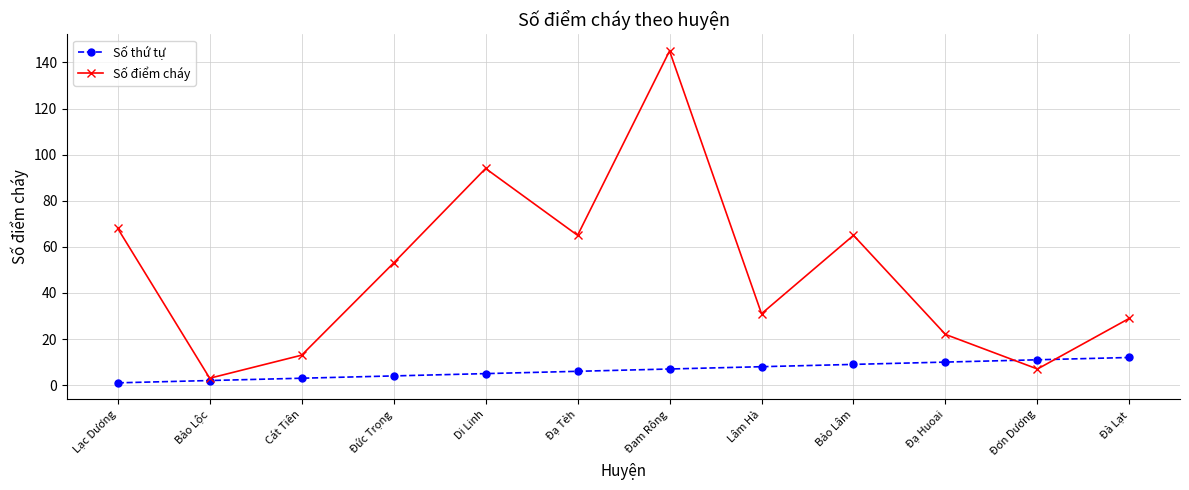

How many data points in Số điểm cháy are less than 53?

6